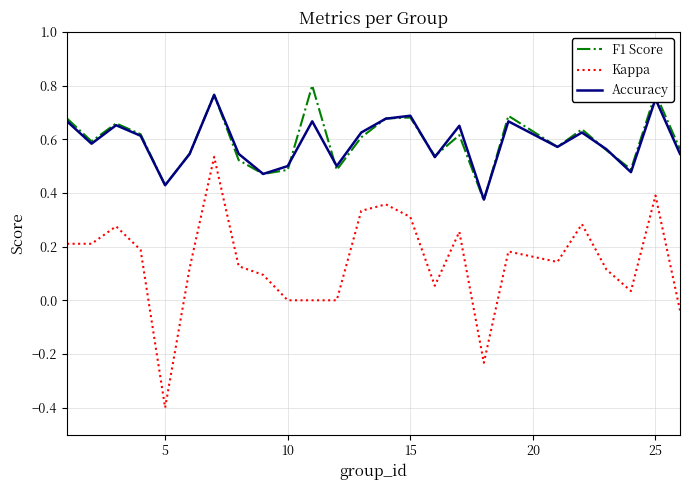

What is the minimum value for Kappa?

-0.4